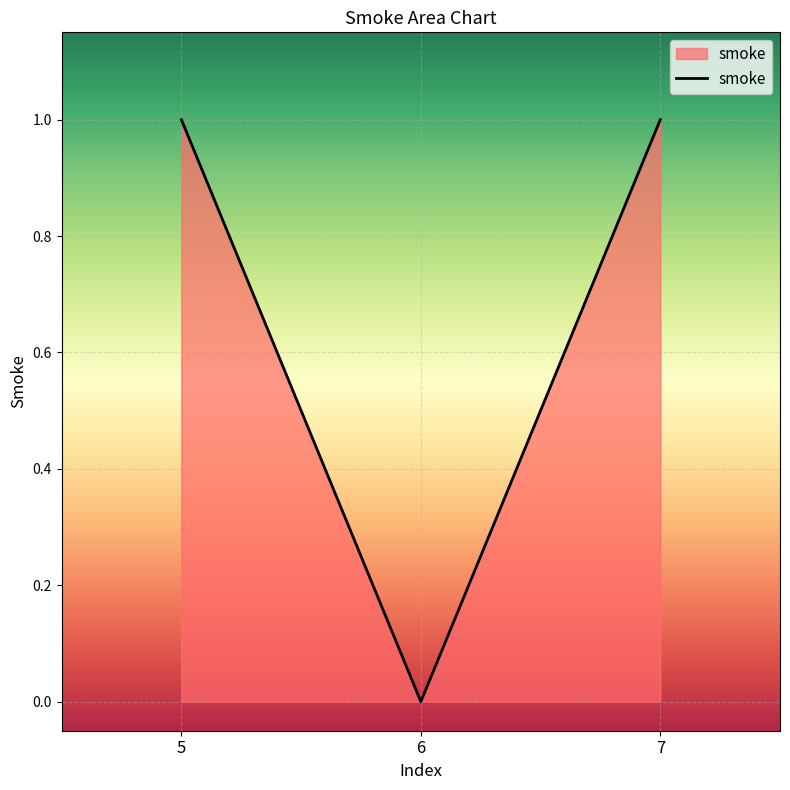

True or false: the data shows 1 at 7.

True